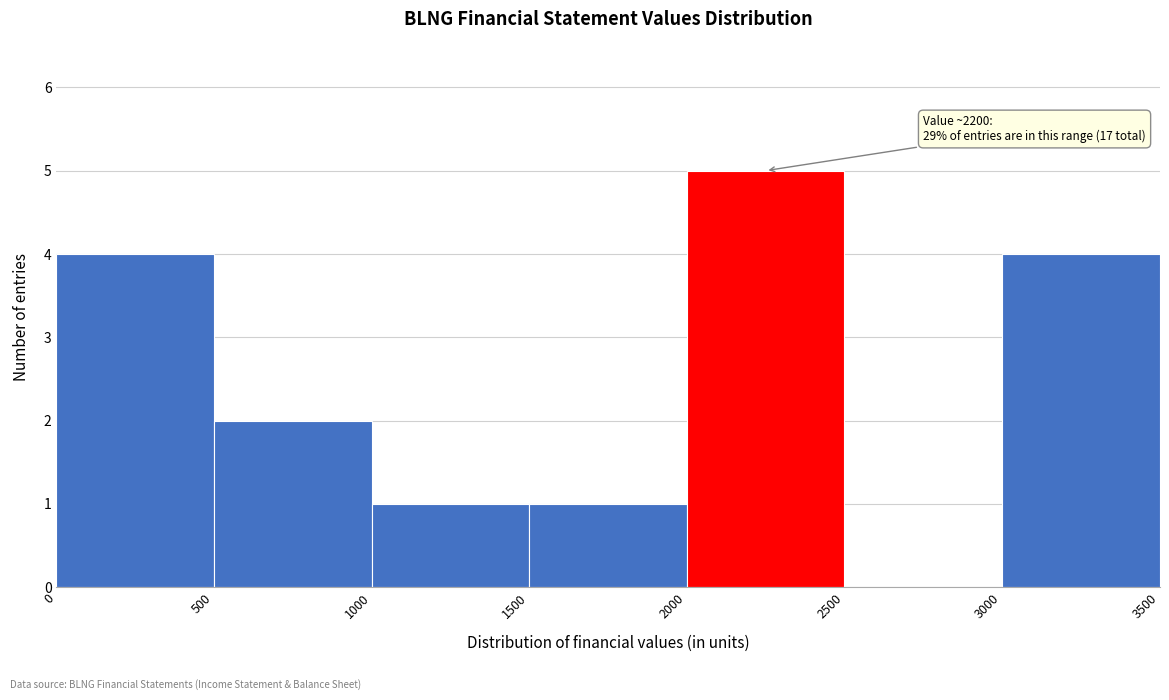

Which range on the x-axis has the tallest bar?

2000 to 2500